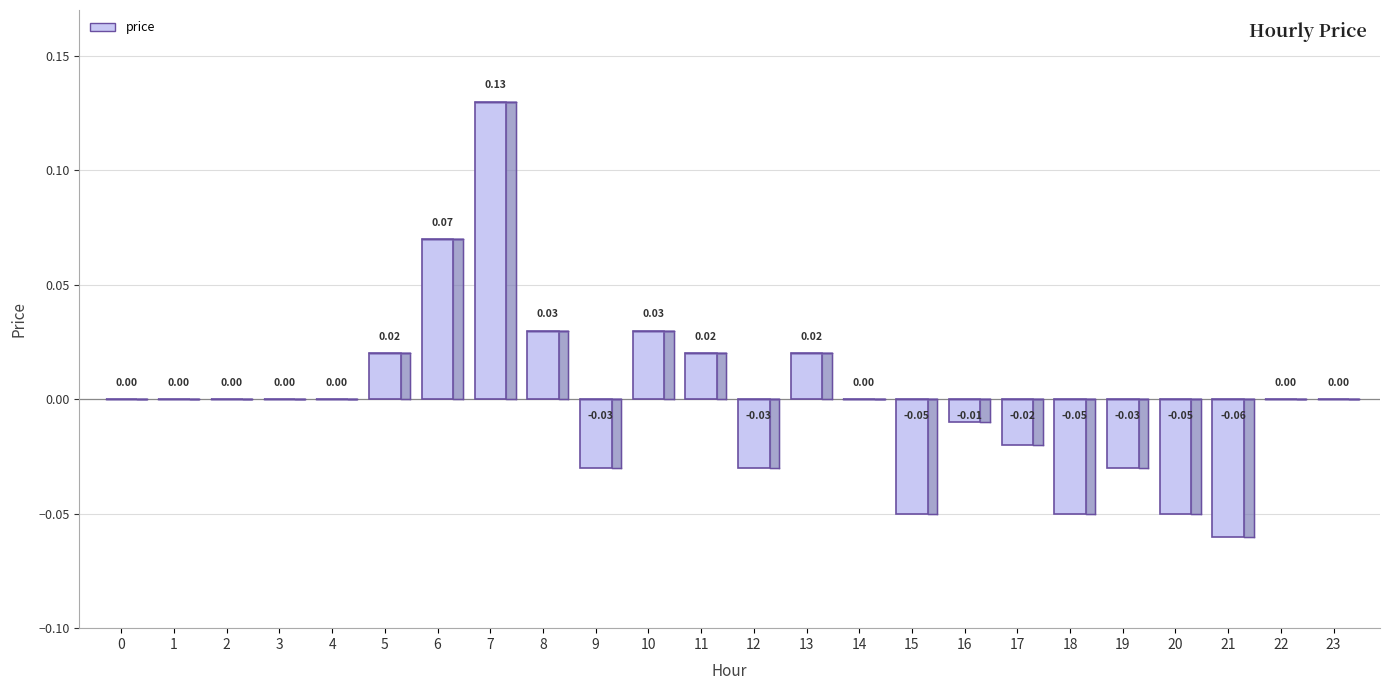

Rank the categories by value from lowest to highest.

21, 15, 18, 20, 9, 12, 19, 17, 16, 0, 1, 2, 3, 4, 14, 22, 23, 5, 11, 13, 8, 10, 6, 7